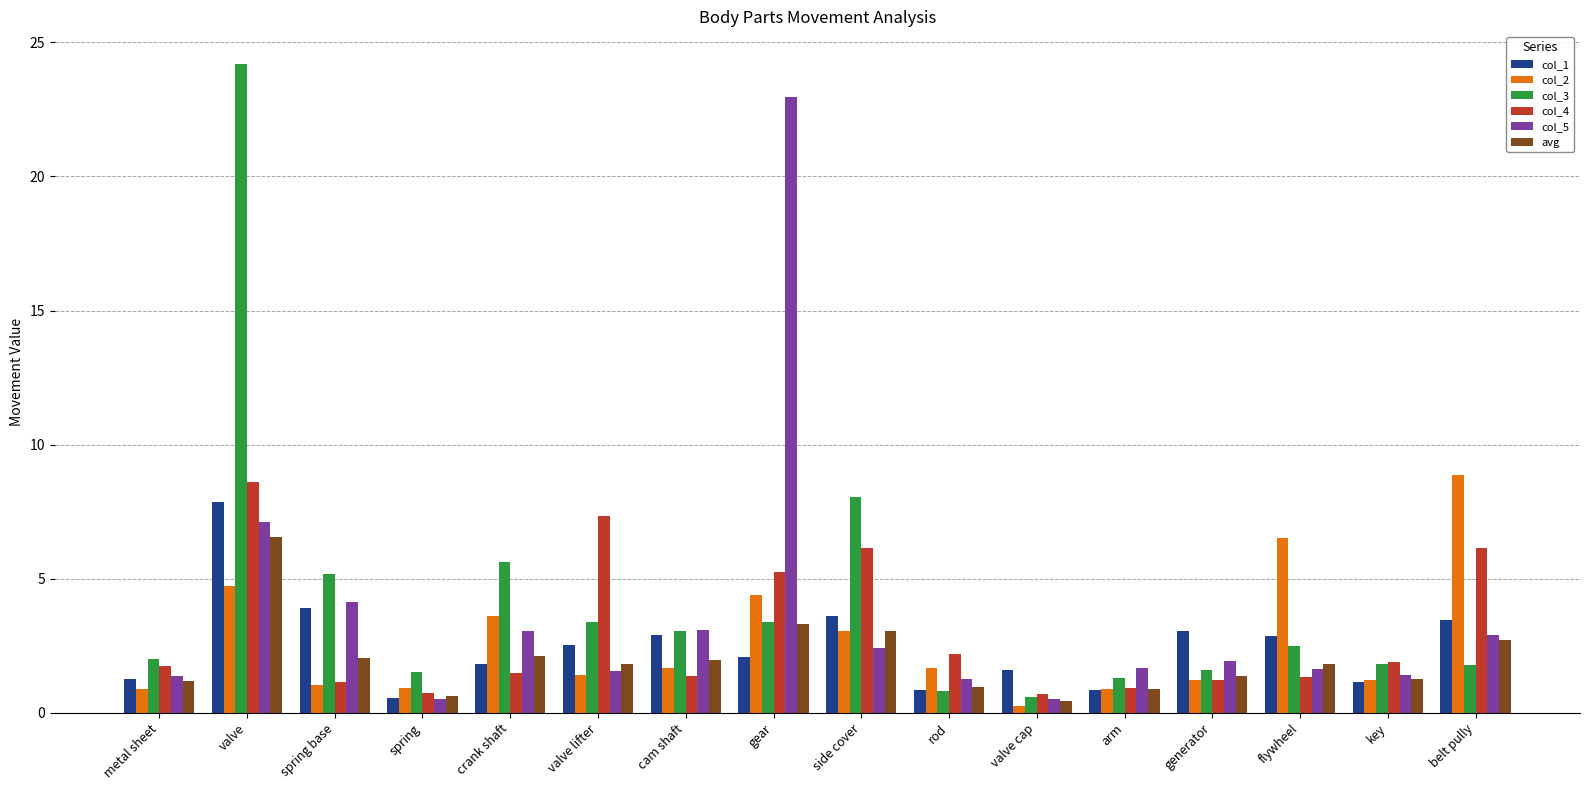

What value does the col_1 series have at crank shaft?

1.8